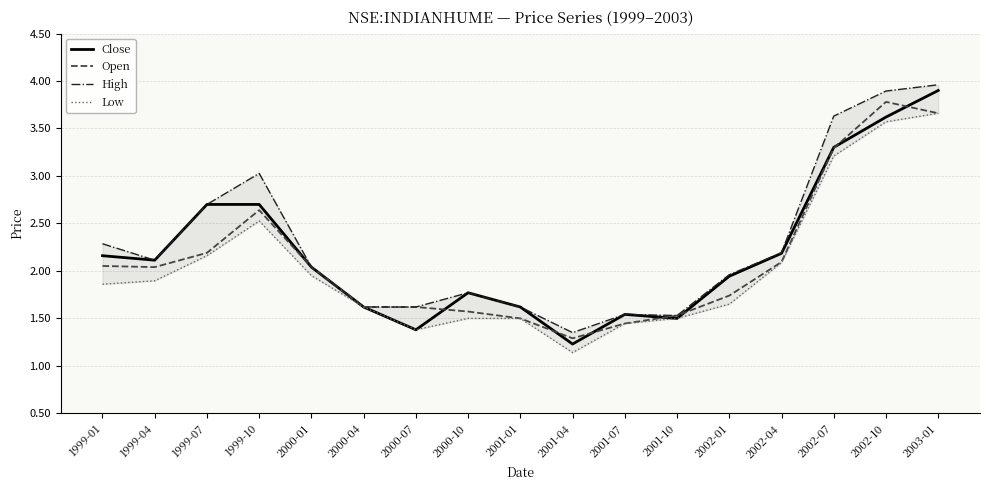

List the series in order of their peak value, highest first.

High, Close, Open, Low